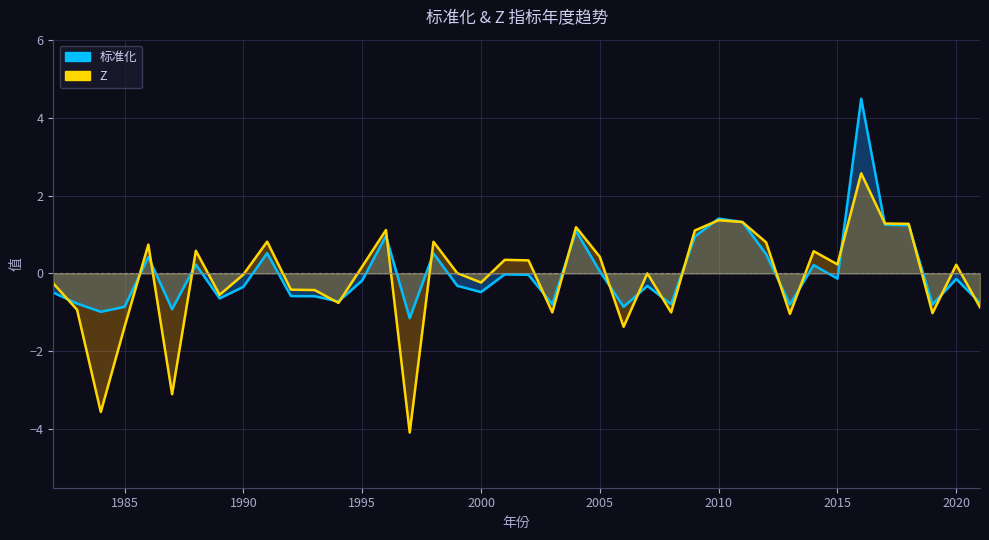

What is the highest value of the 标准化 series?

4.5